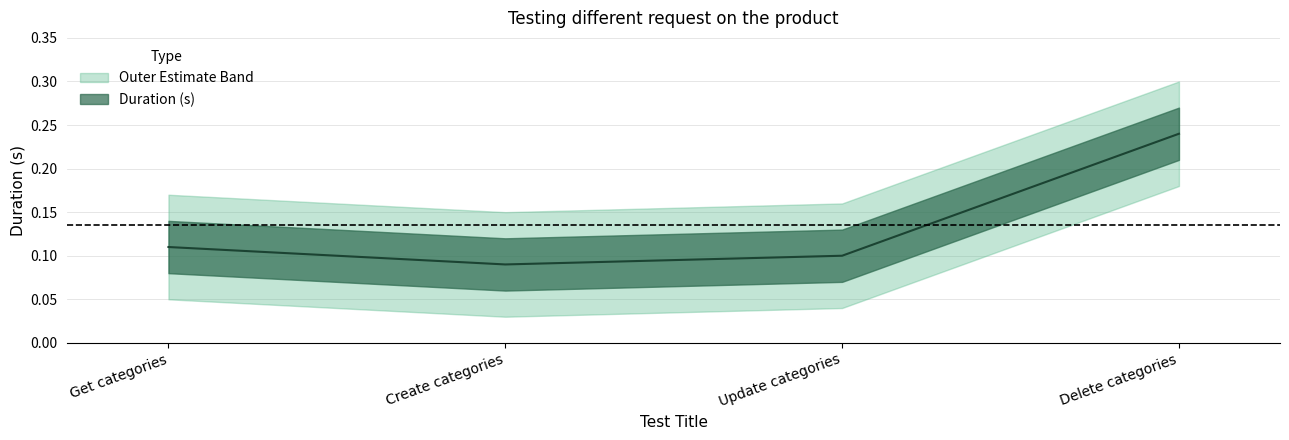

What is the sum of all values?

0.5